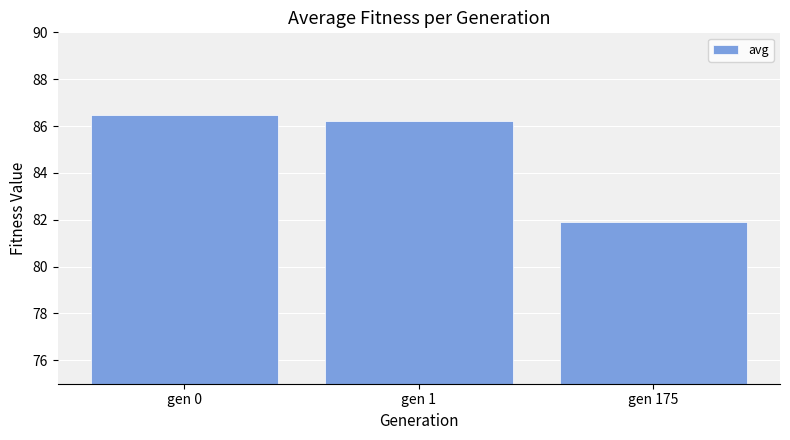

What is the average value?

84.9